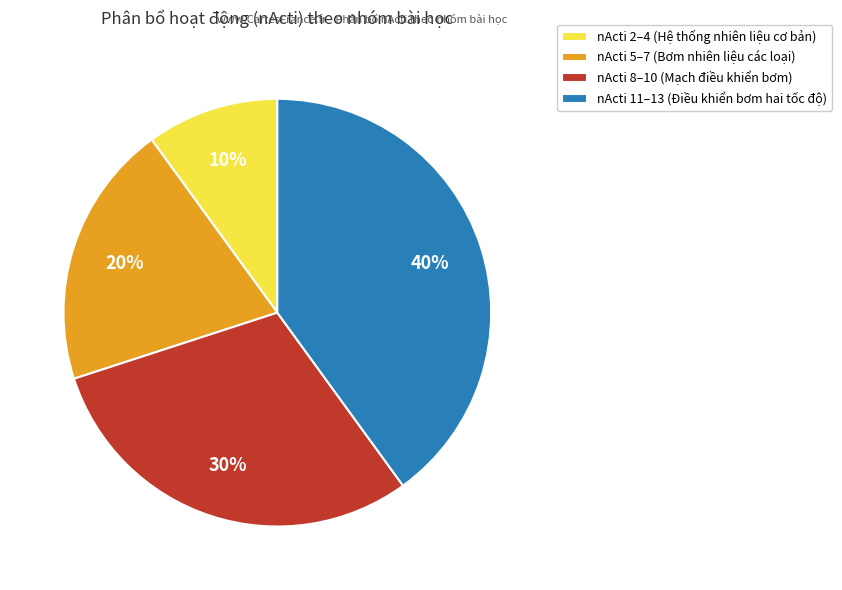

How many slices are in this pie chart?

4